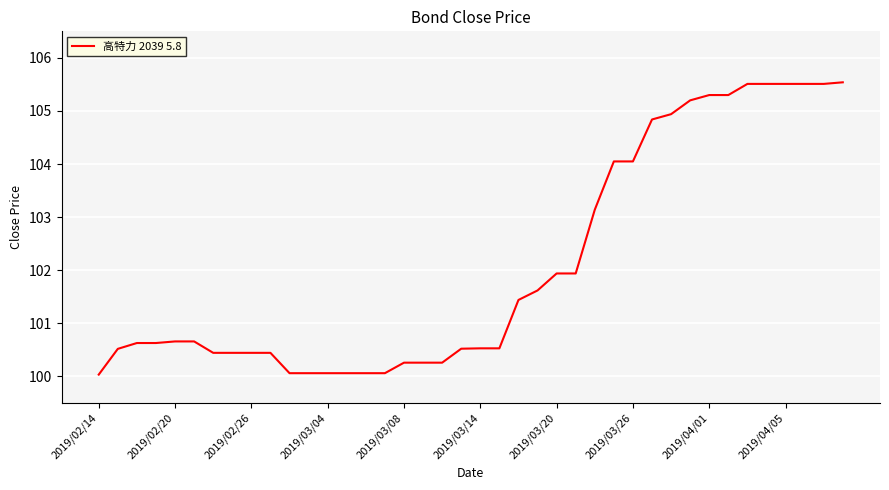

What is the minimum value shown in the chart?

100.0